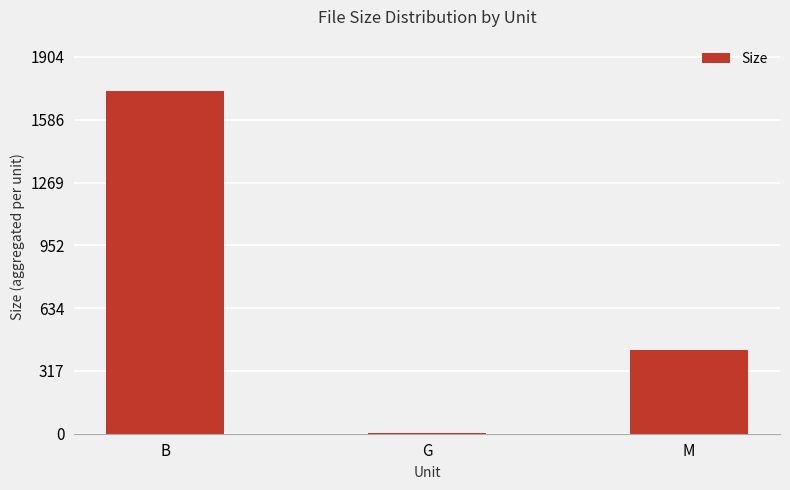

Between B and G, which is larger?

B